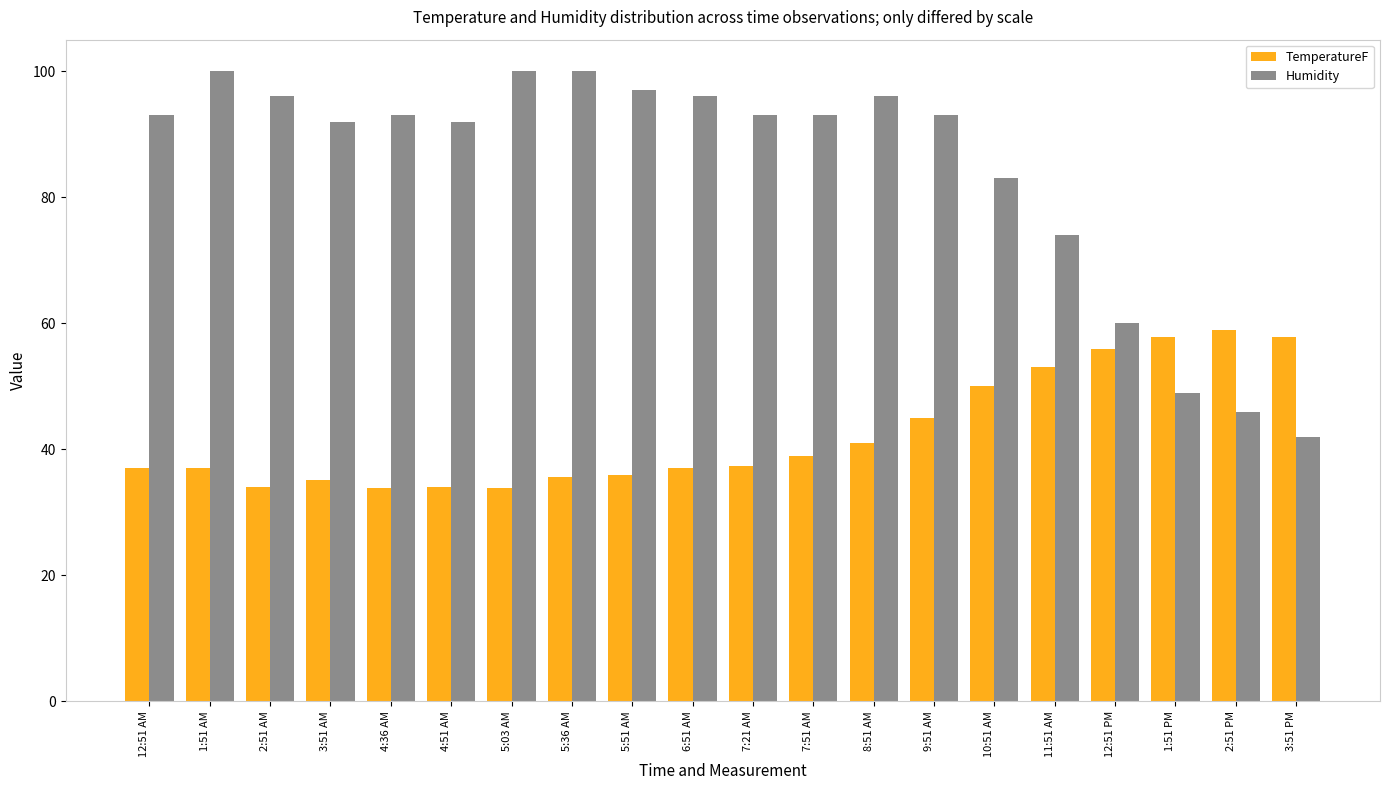

At how many categories does at least one series exceed 88?

14